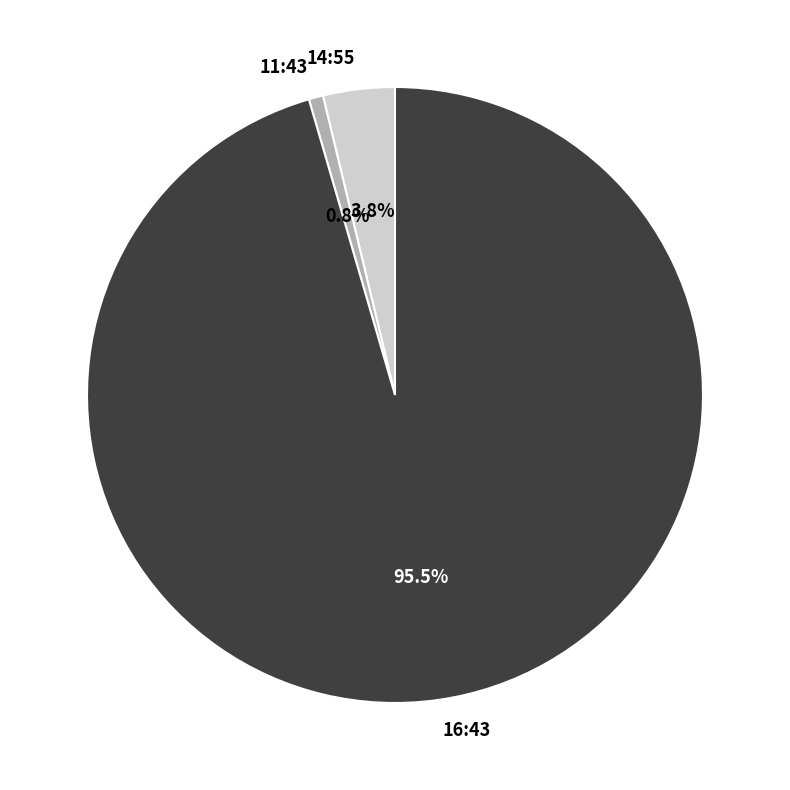

What percentage is NOT represented by 14:55?

96.2%